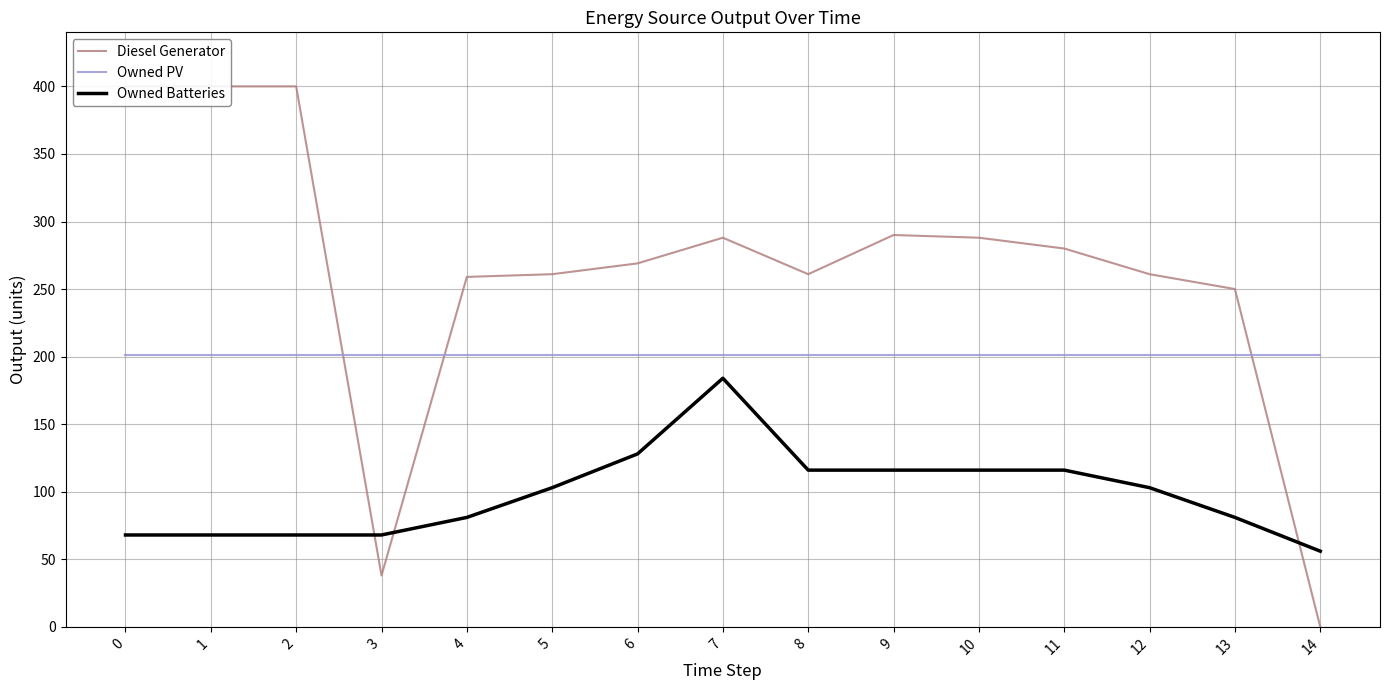

Which series has the largest total across all categories?

Diesel Generator